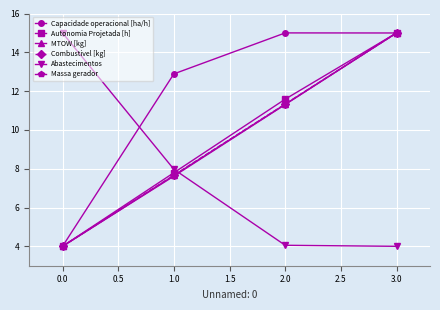

Which series has the largest total across all categories?

Capacidade operacional [ha/h]